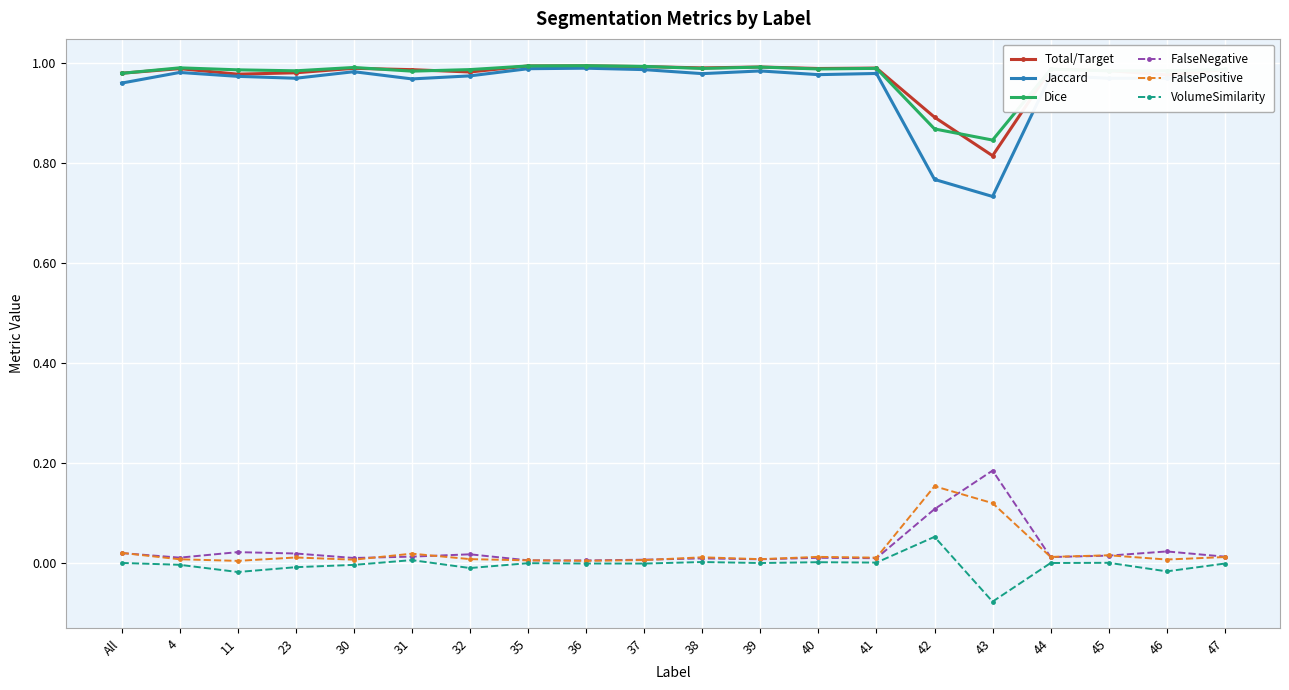

Which label corresponds to the smallest value in the chart?

43